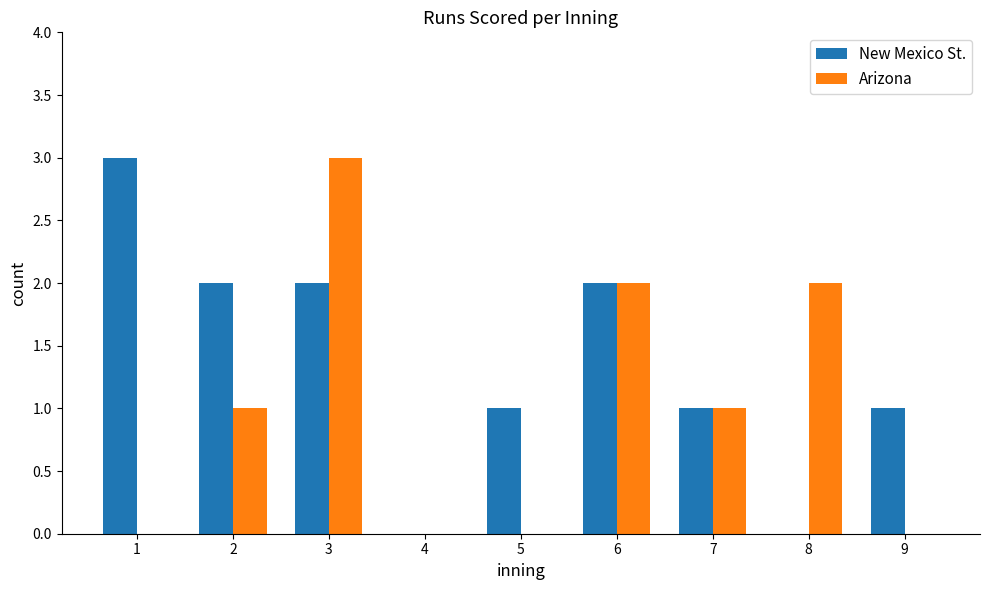

What is the spread (max minus min) of values at 2?

1